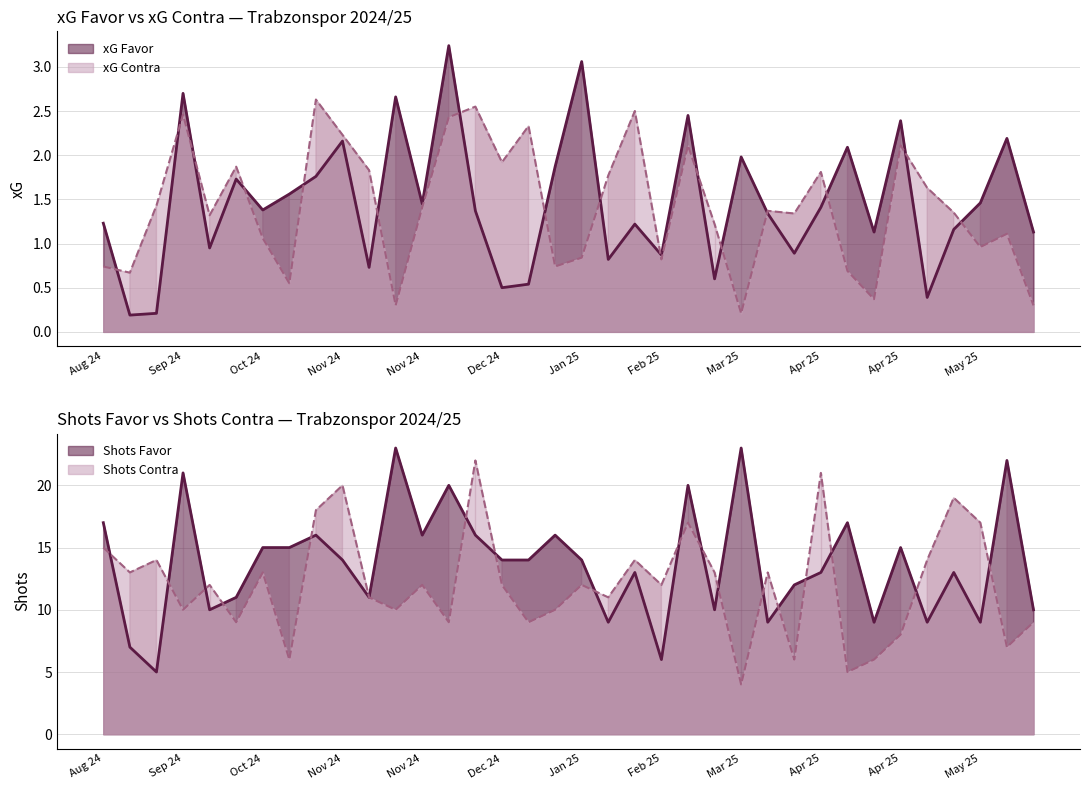

At how many categories does at least one series exceed 3?

36